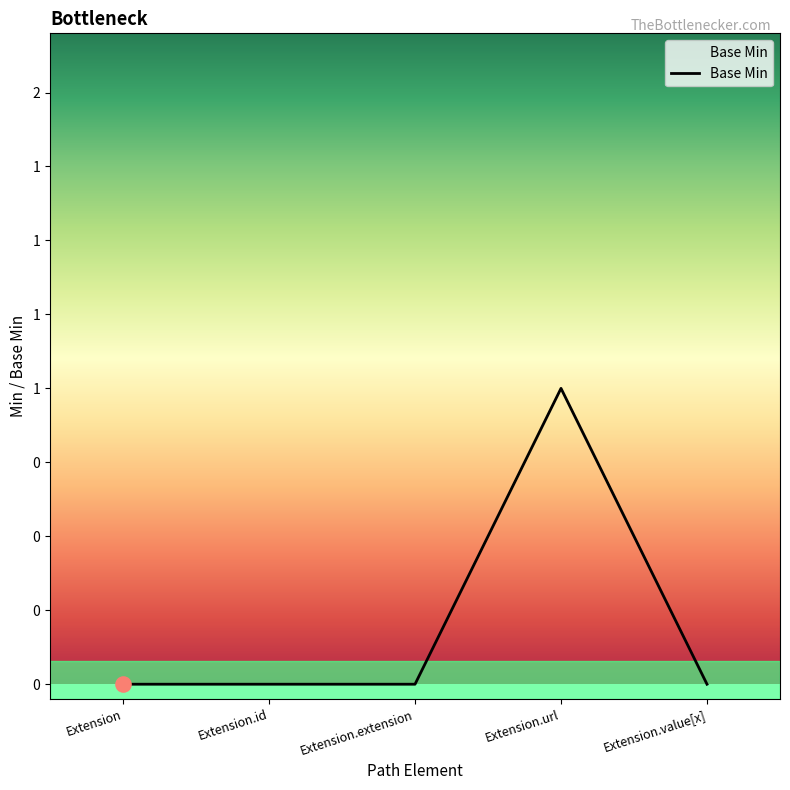

Which has a higher value, Extension or Extension.extension?

Extension